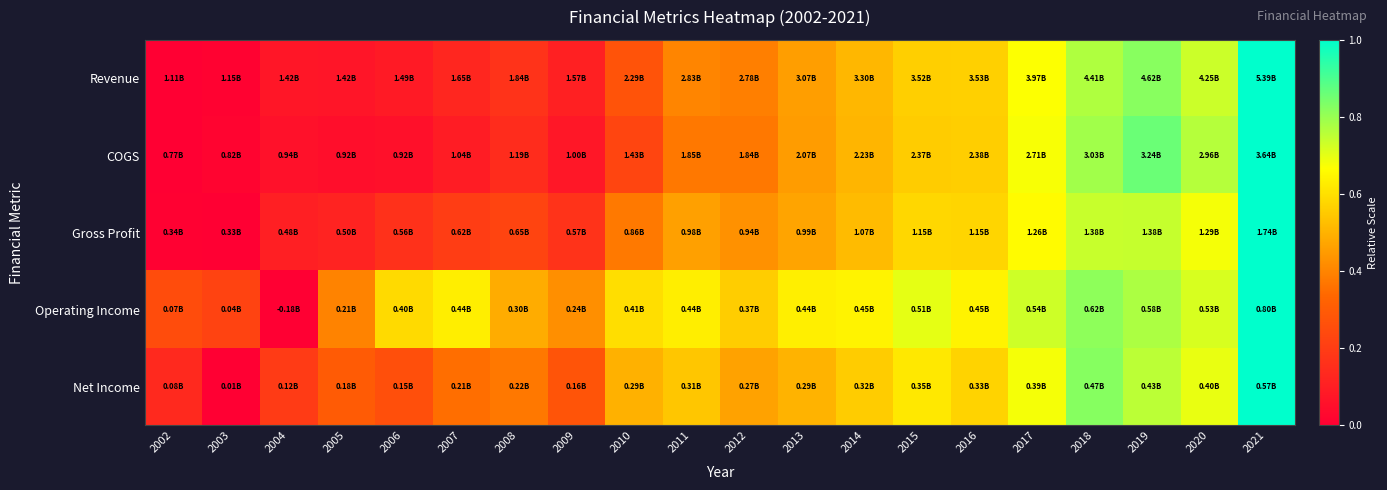

Reading left to right, what are all the values shown in this chart?

Revenue: 2002=0.0	2003=0.0	2004=0.1	2005=0.1	2006=0.1	2007=0.1	2008=0.2	2009=0.1	2010=0.3	2011=0.4	2012=0.4	2013=0.5	2014=0.5	2015=0.6	2016=0.6	2017=0.7	2018=0.8	2019=0.8	2020=0.7	2021=1.0
COGS: 2002=0.0	2003=0.0	2004=0.1	2005=0.1	2006=0.1	2007=0.1	2008=0.1	2009=0.1	2010=0.2	2011=0.4	2012=0.4	2013=0.5	2014=0.5	2015=0.6	2016=0.6	2017=0.7	2018=0.8	2019=0.9	2020=0.8	2021=1.0
Gross Profit: 2002=0.0	2003=0.0	2004=0.1	2005=0.1	2006=0.2	2007=0.2	2008=0.2	2009=0.2	2010=0.4	2011=0.5	2012=0.4	2013=0.5	2014=0.5	2015=0.6	2016=0.6	2017=0.7	2018=0.7	2019=0.7	2020=0.7	2021=1.0
Operating Income: 2002=0.2	2003=0.2	2004=0.0	2005=0.4	2006=0.6	2007=0.6	2008=0.5	2009=0.4	2010=0.6	2011=0.6	2012=0.6	2013=0.6	2014=0.6	2015=0.7	2016=0.6	2017=0.7	2018=0.8	2019=0.8	2020=0.7	2021=1.0
Net Income: 2002=0.1	2003=0.0	2004=0.2	2005=0.3	2006=0.3	2007=0.4	2008=0.4	2009=0.3	2010=0.5	2011=0.5	2012=0.5	2013=0.5	2014=0.6	2015=0.6	2016=0.6	2017=0.7	2018=0.8	2019=0.8	2020=0.7	2021=1.0